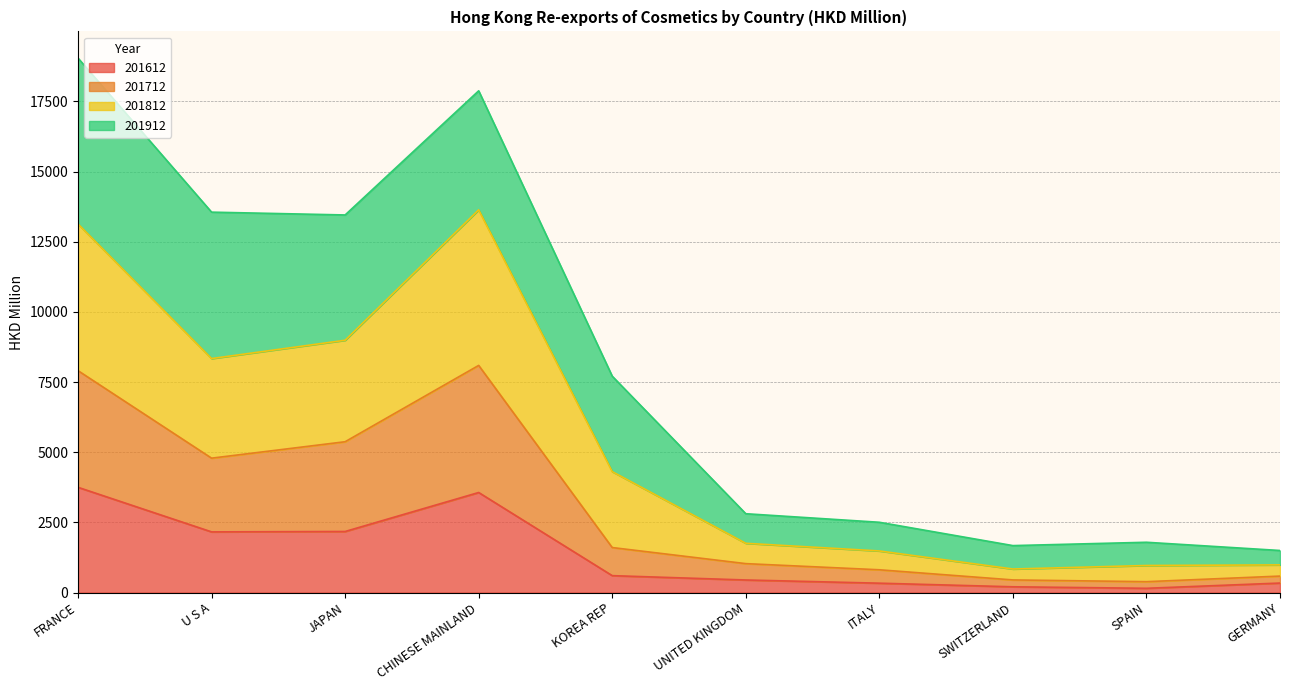

List the labels in order of 201712 value, smallest first.

SPAIN, SWITZERLAND, GERMANY, ITALY, UNITED KINGDOM, KOREA REP, U S A, JAPAN, FRANCE, CHINESE MAINLAND